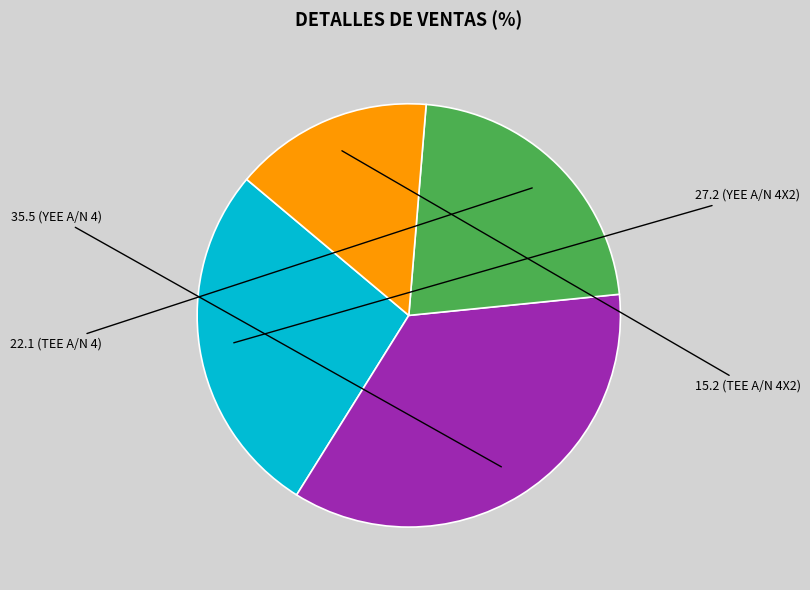

Does any single category account for the majority?

No